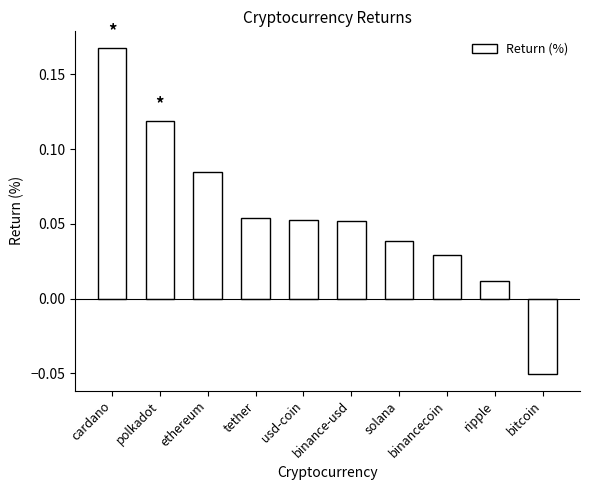

How many values are below 0?

1